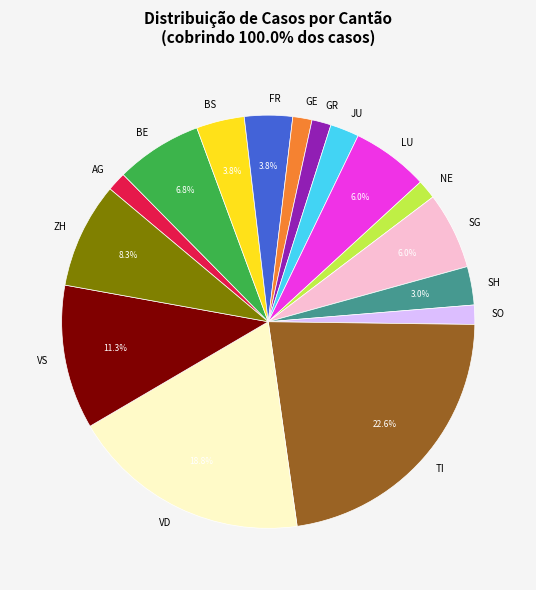

How many segments does this pie chart have?

16